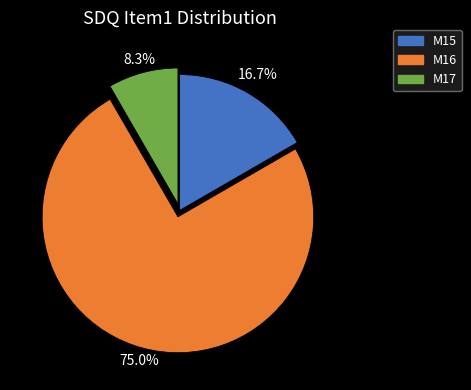

What is the ratio of the value at M17 to the value at M16?

0.1